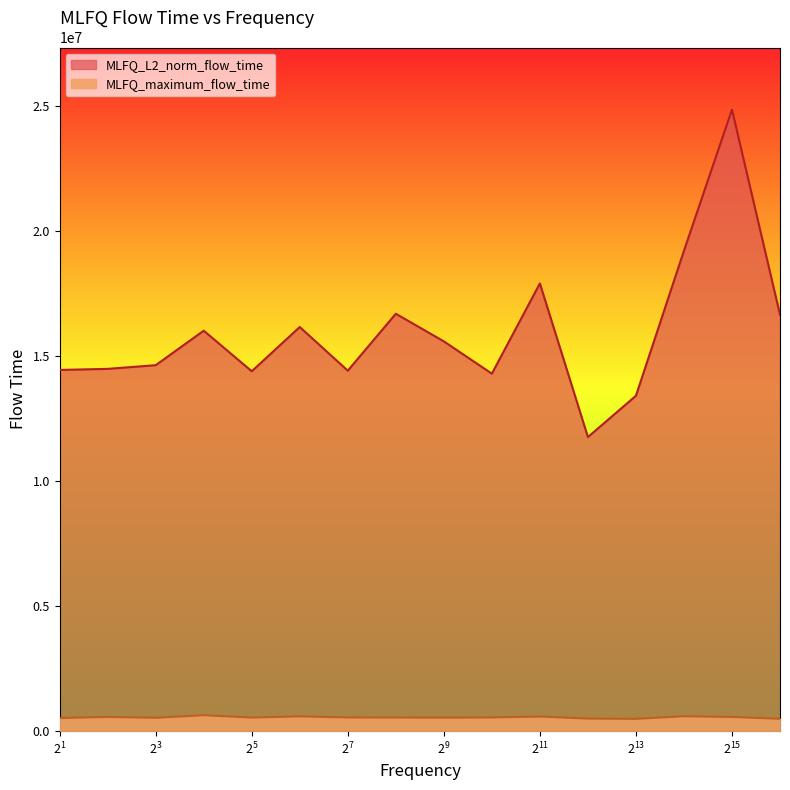

Is it true that MLFQ_maximum_flow_time equals 522253.0 at 2?

True